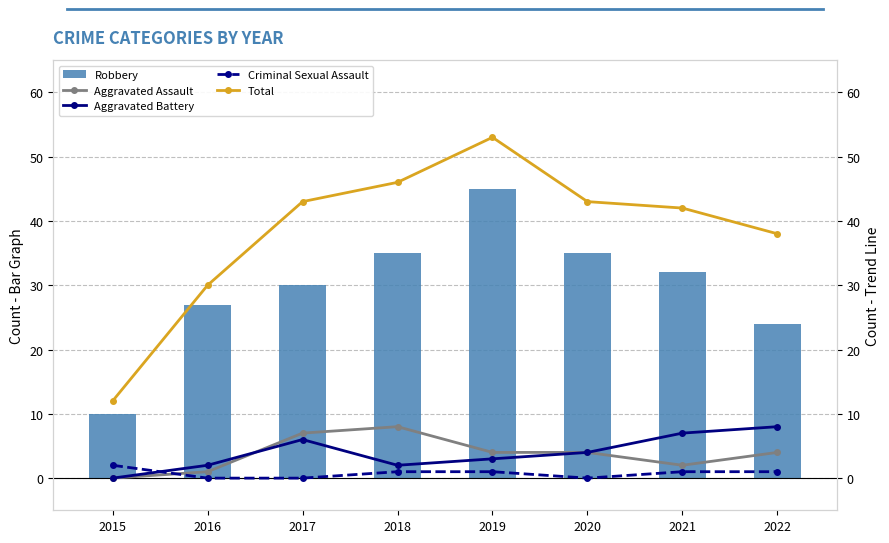

Which series has the largest total across all categories?

Total